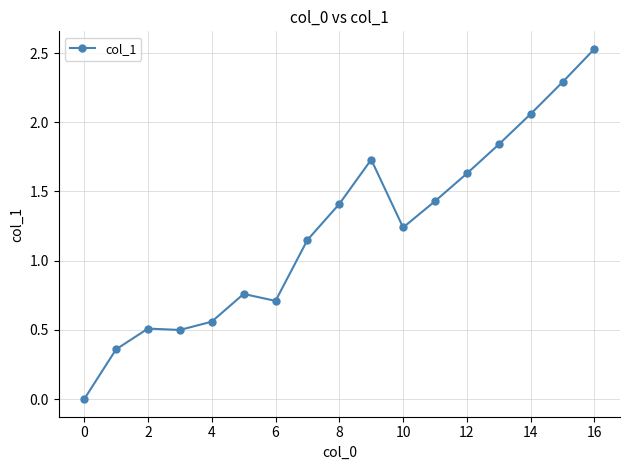

True or false: the data has more than 0 interior local peaks.

True